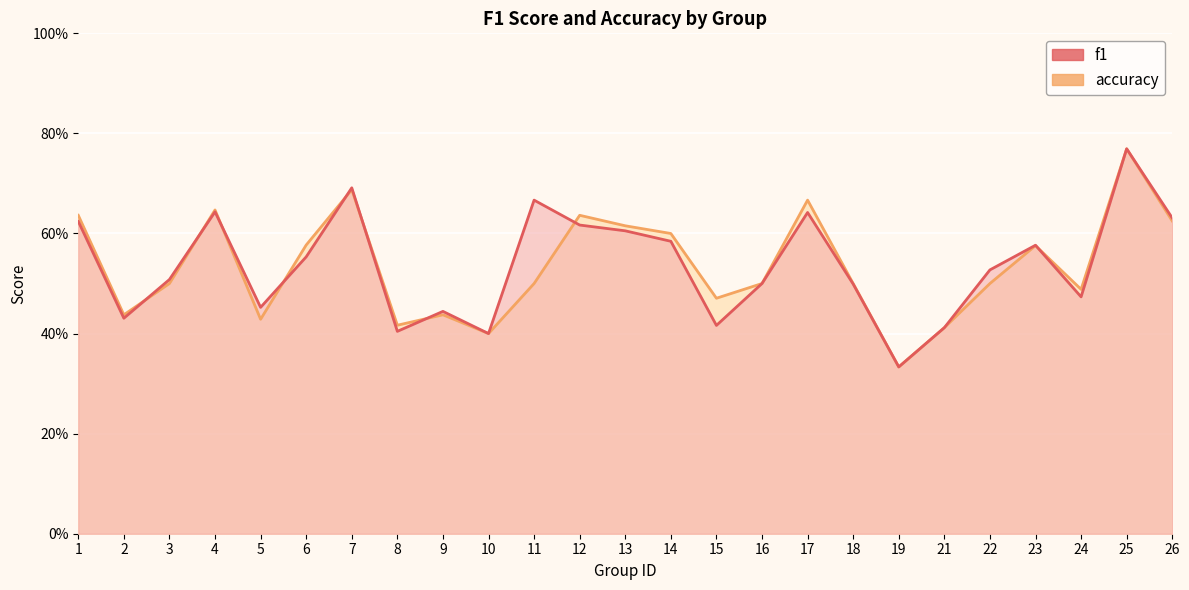

True or false: accuracy has more than 0 interior local peaks.

True